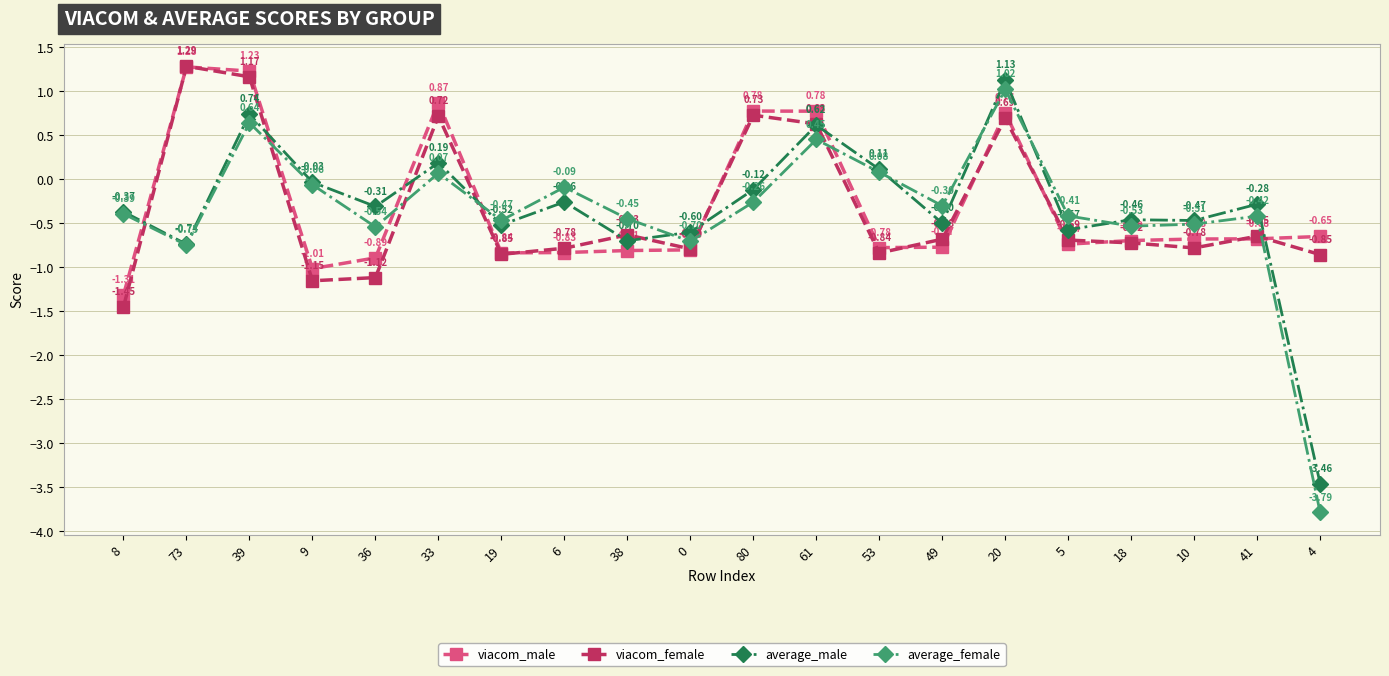

How many values in the average_female series are below 0?

15